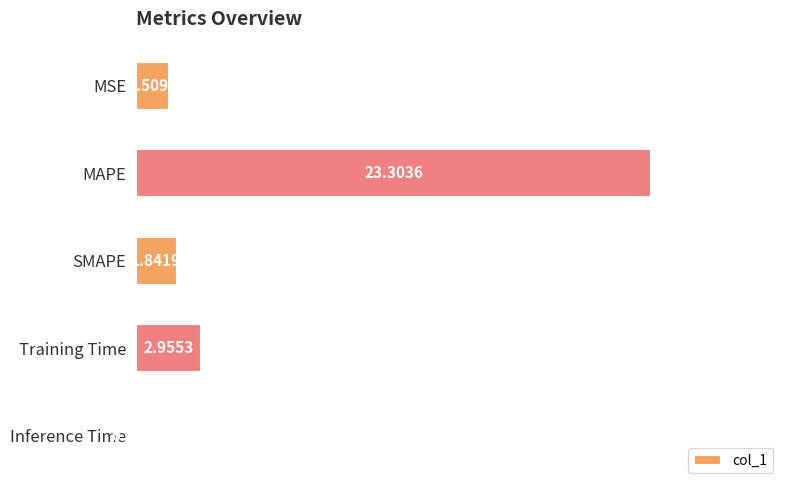

Between SMAPE and MAPE, which is larger?

MAPE